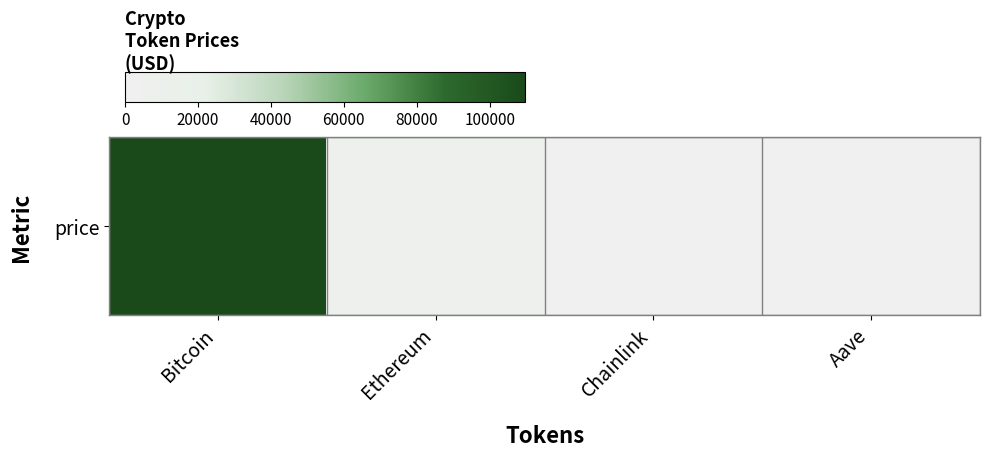

List the labels in order of value, largest first.

Bitcoin, Ethereum, Aave, Chainlink